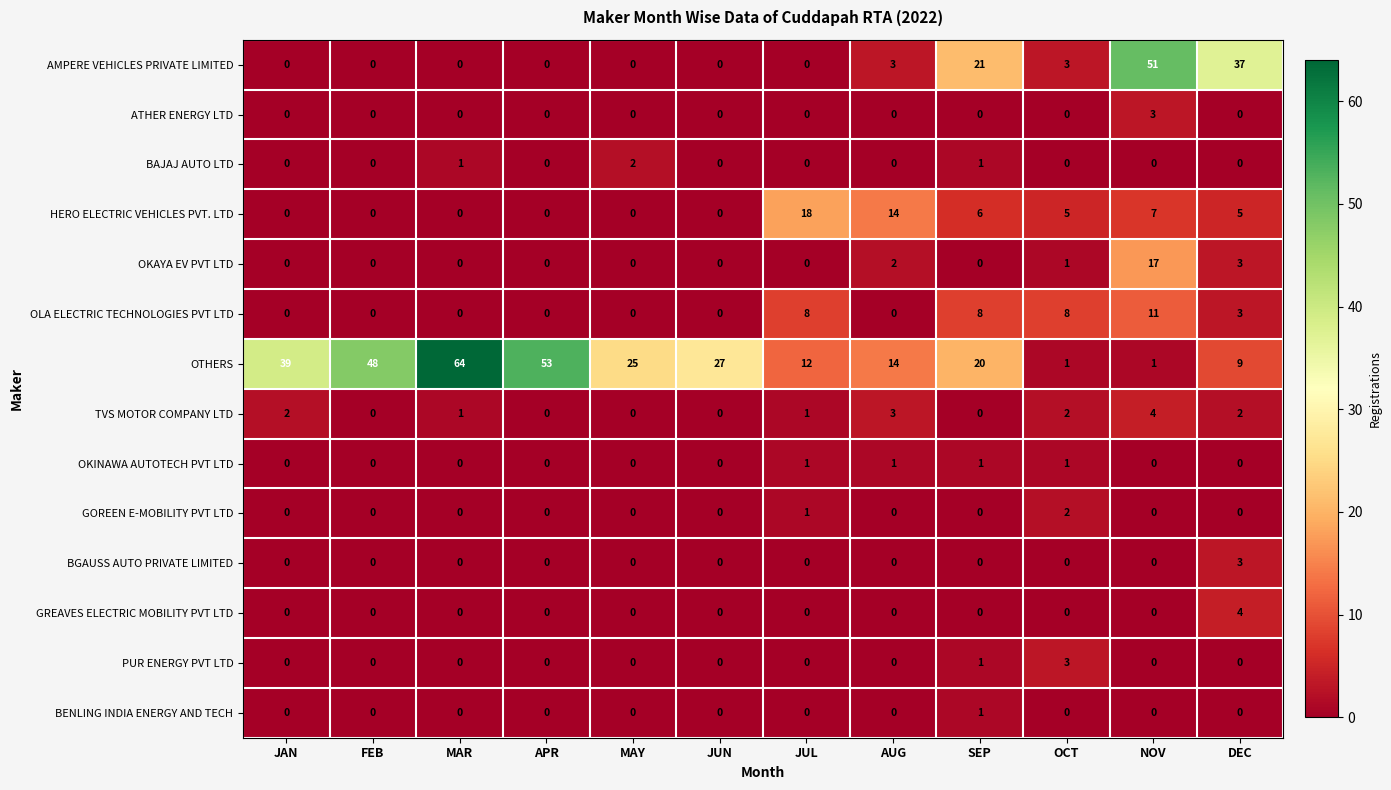

Which series has the largest total across all categories?

OTHERS